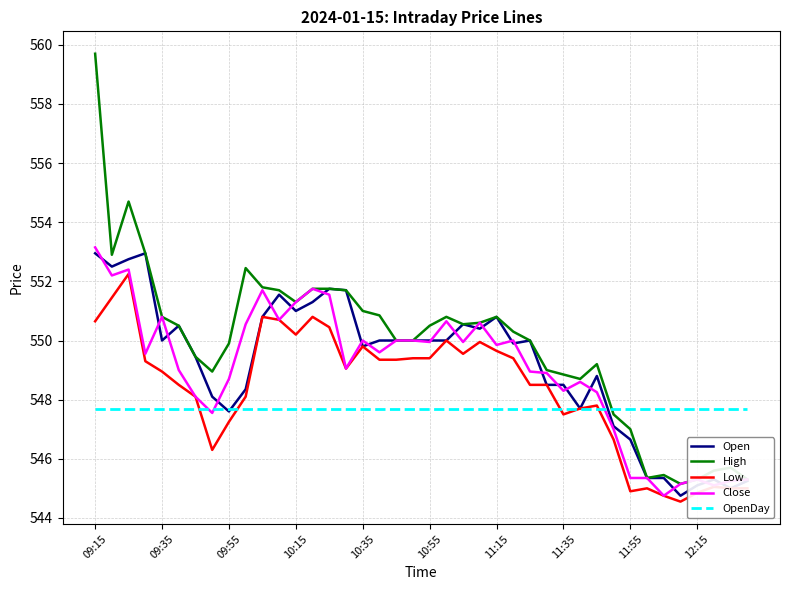

Which series has the largest total across all categories?

High